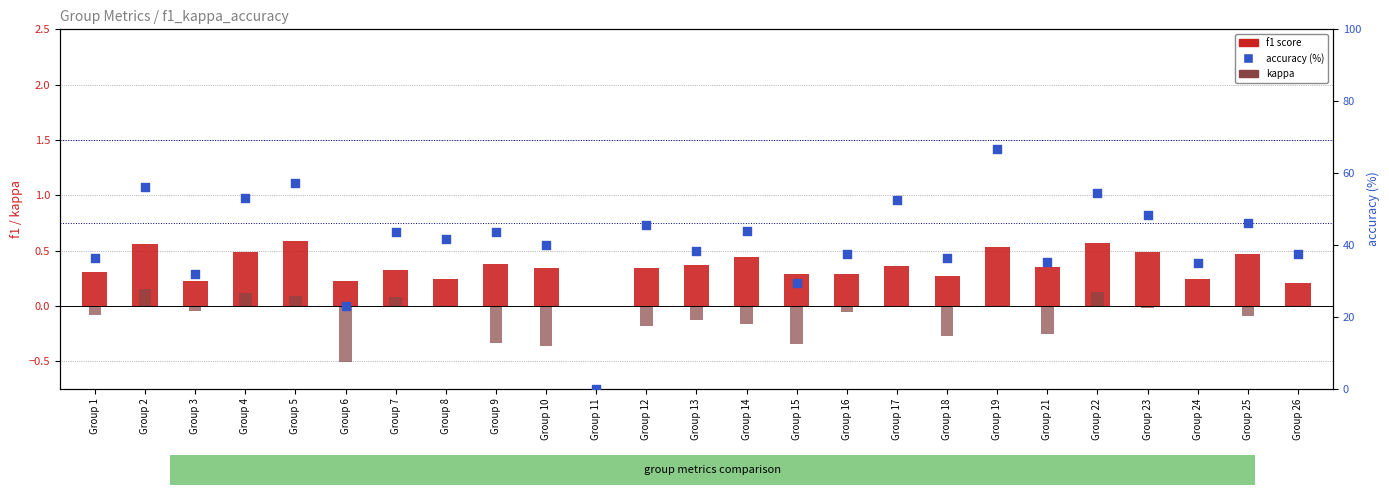

Which series contains the lowest Y value?

kappa